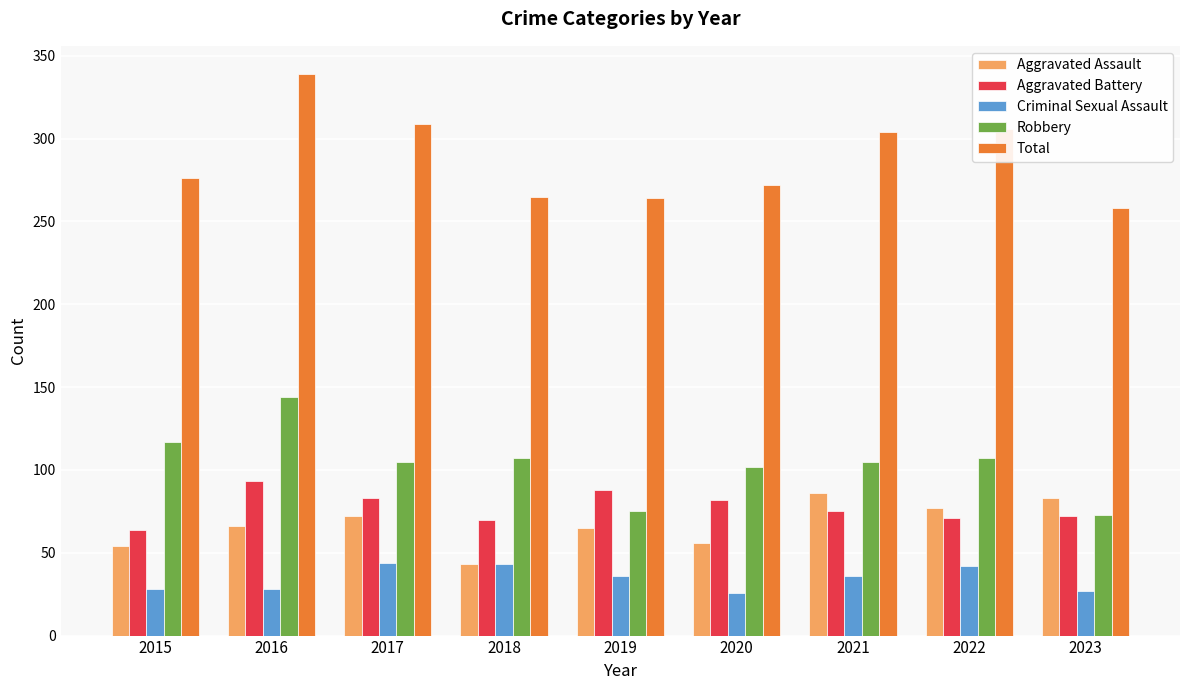

What is the difference between the maximum and minimum values in the Aggravated Assault series?

43